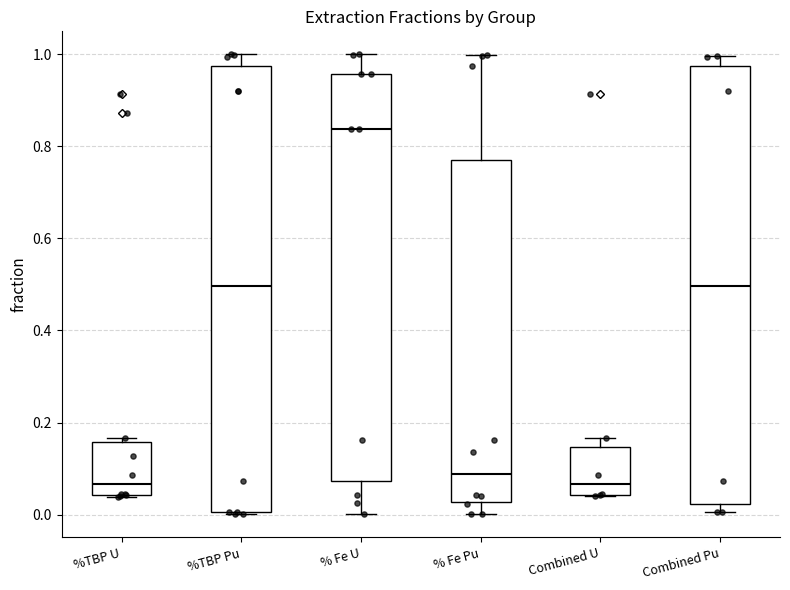

Where is the lower edge of the box for Combined U on the y-axis? The values are not printed on the chart, so give them approximately, as read against the axis.

0.04